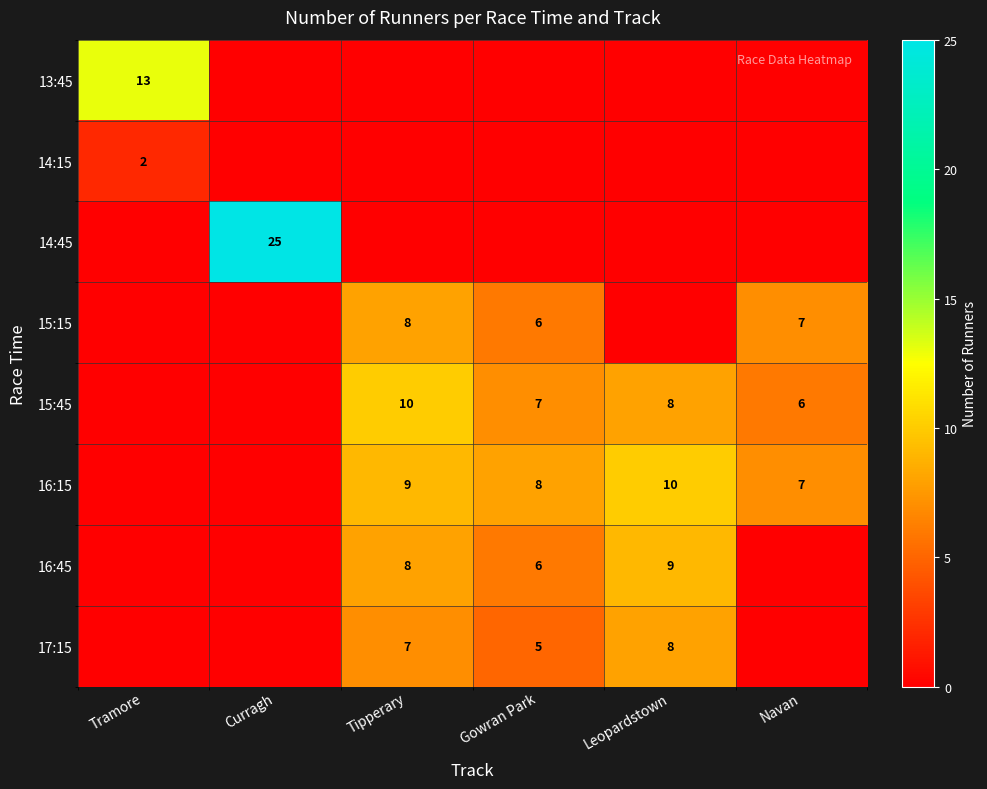

The 15:15 series shows 6 at Gowran Park. True or false?

True